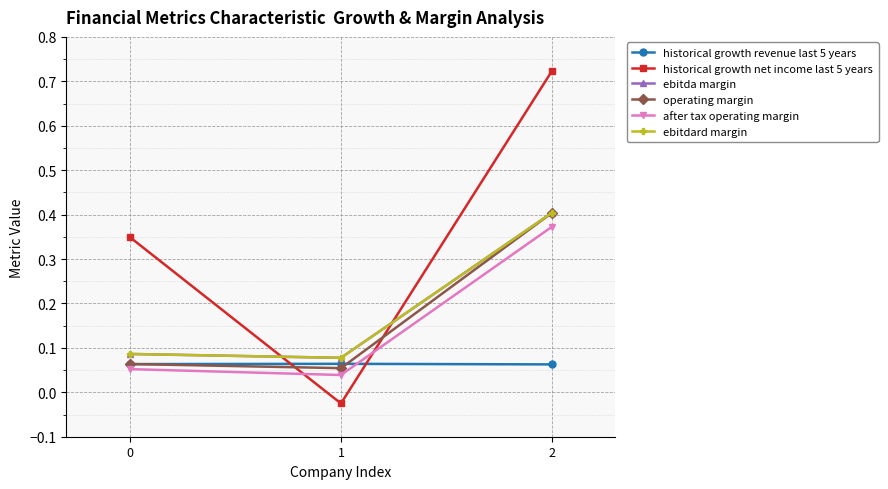

Does the chart have visible grid lines?

Yes